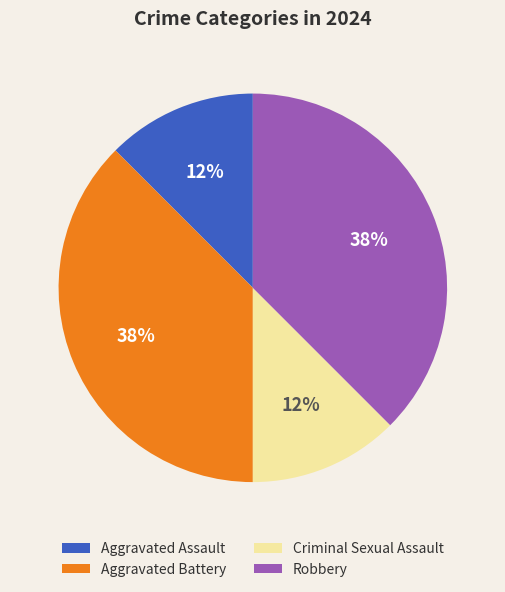

Is it true that Aggravated Assault is 12% of the pie?

True